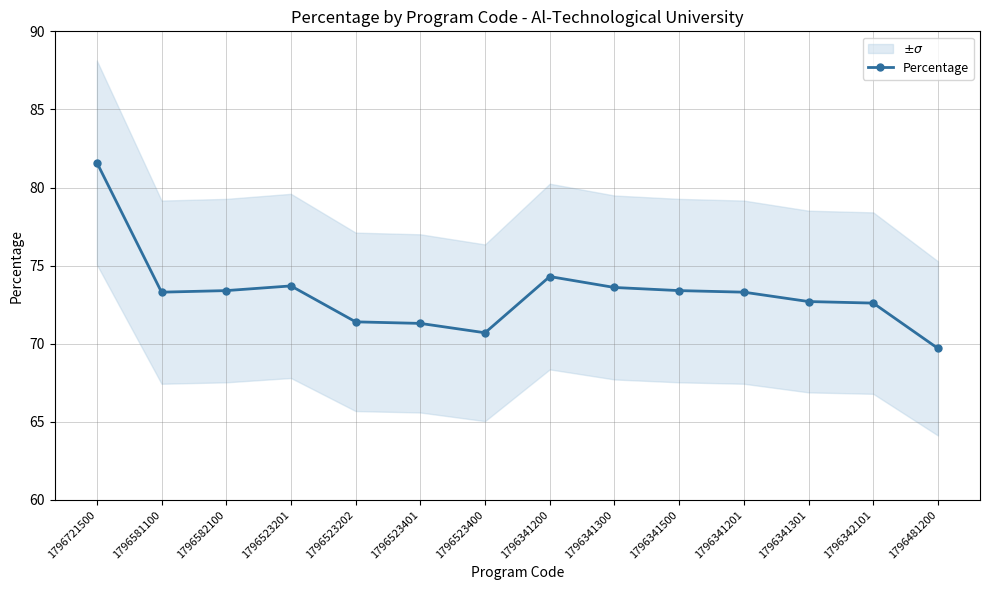

At which category does the data reach its first local valley?

1796581100